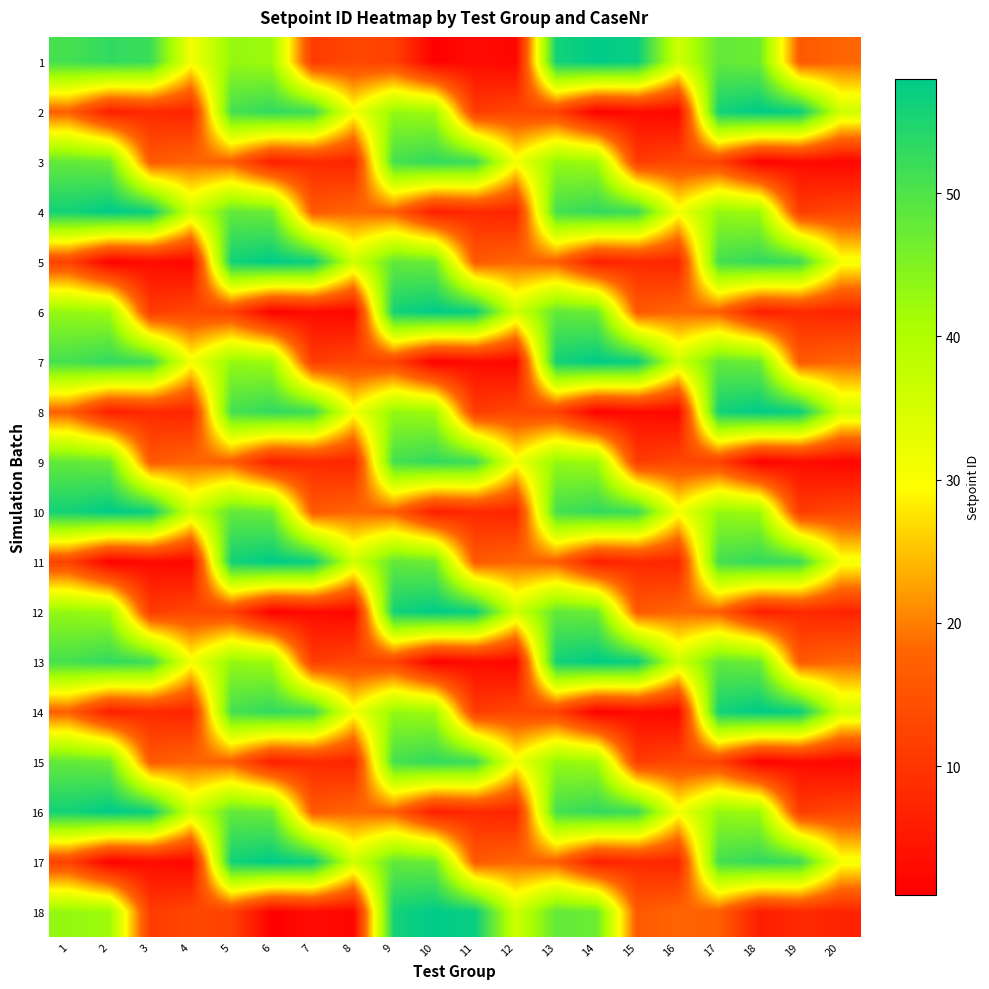

Rank the series at 9 from lowest to highest value.

1, 7, 13, 4, 10, 16, 2, 8, 14, 5, 11, 17, 3, 9, 15, 6, 12, 18